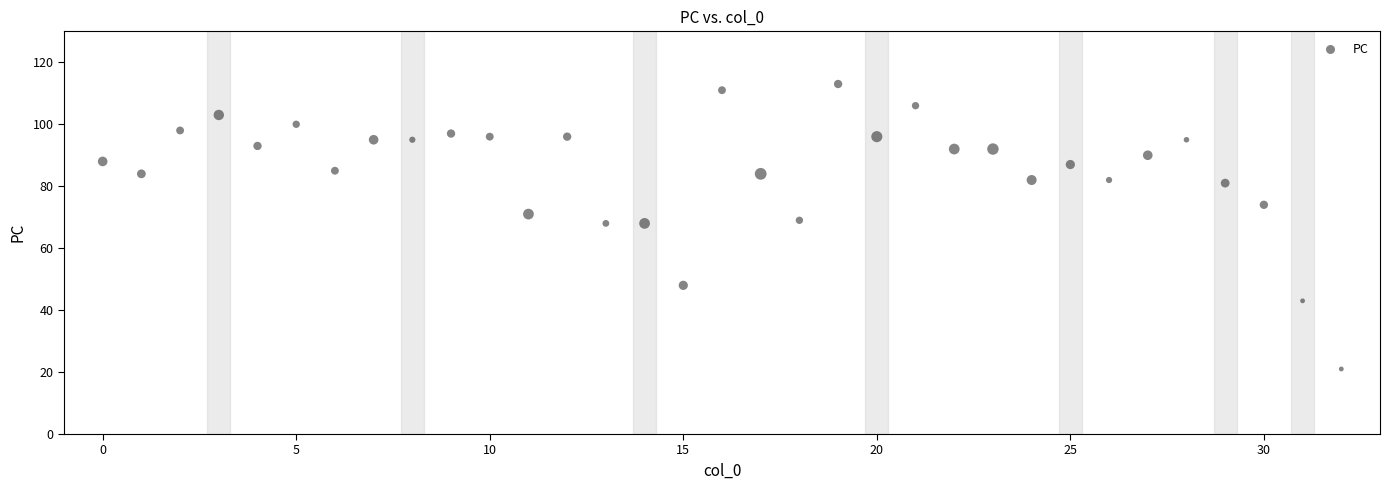

What is the range of Y values (max minus min)?

92